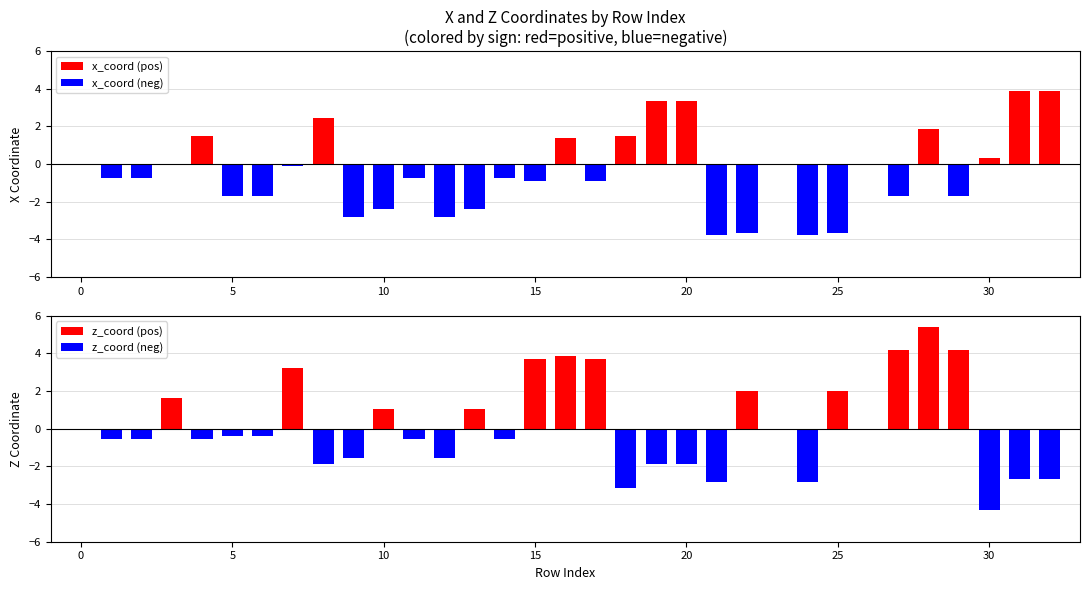

Rank the series by their maximum value, from highest to lowest.

z_coord, x_coord